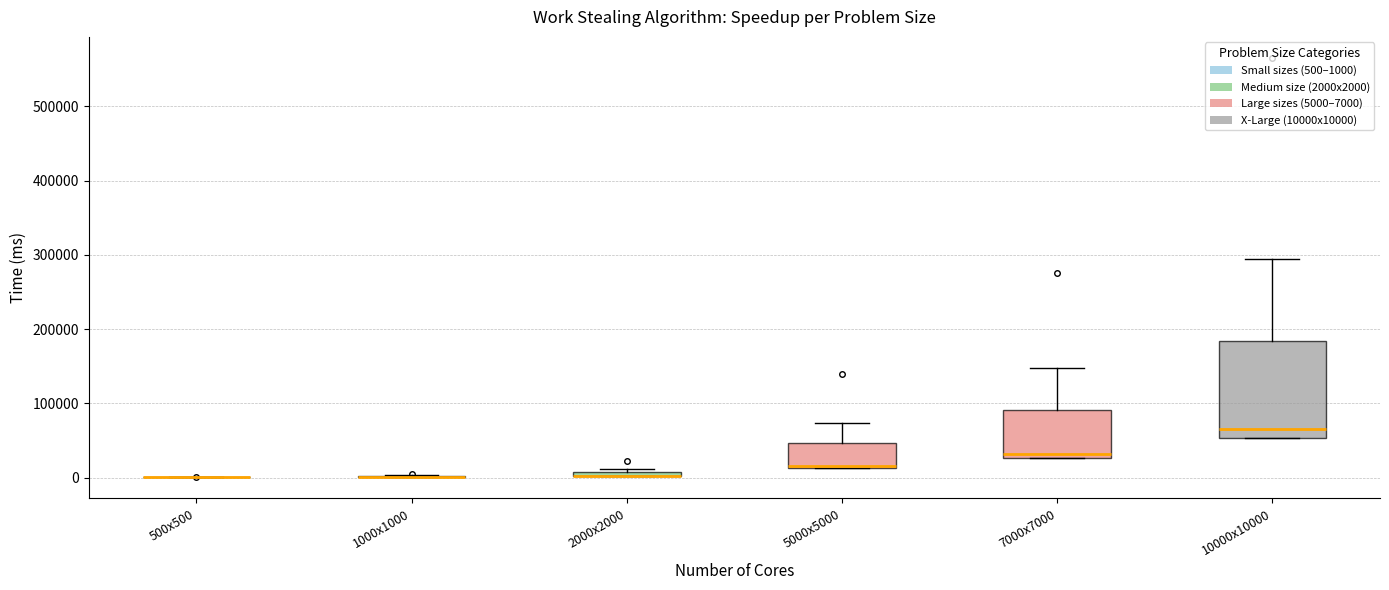

Which box is the tallest, from its lower edge to its upper edge?

10000x10000